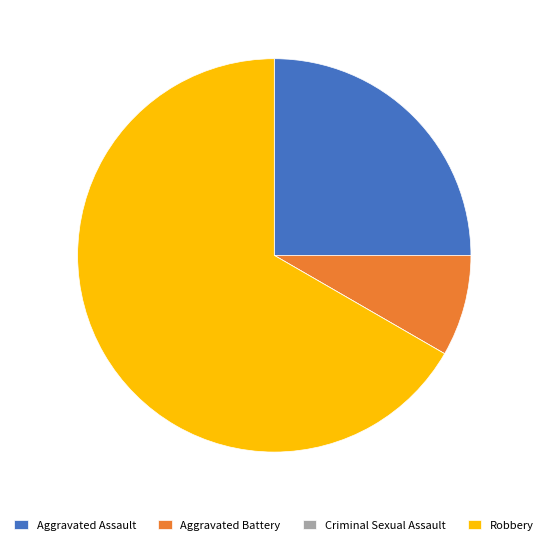

Do Robbery and Aggravated Battery together represent more than half of the pie?

Yes